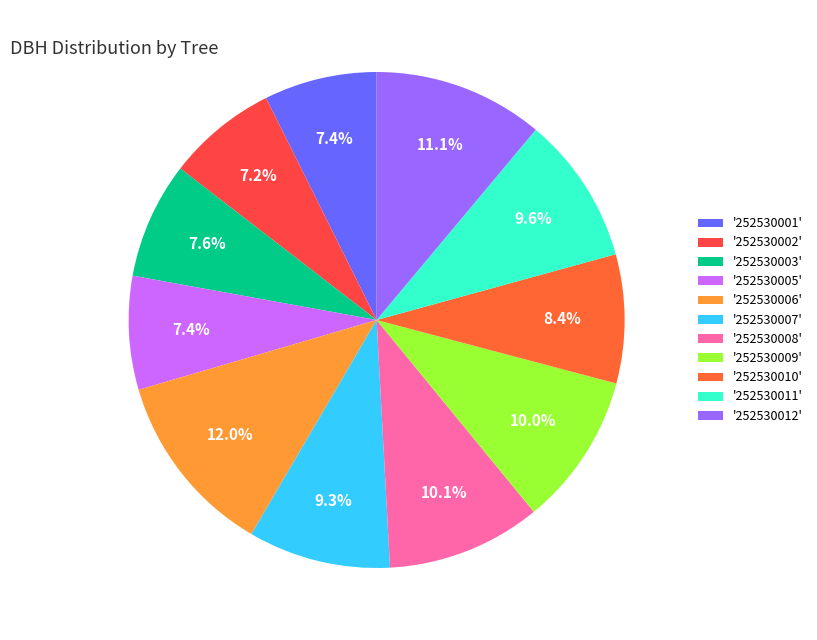

How many segments does this pie chart have?

11